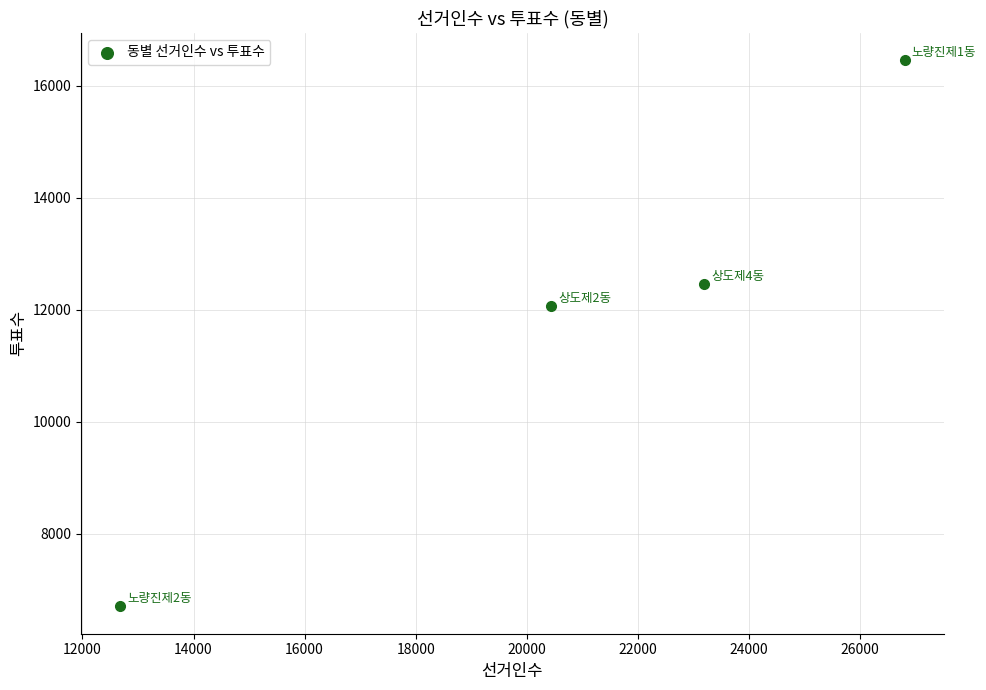

What is the range of X values (max minus min)?

14121